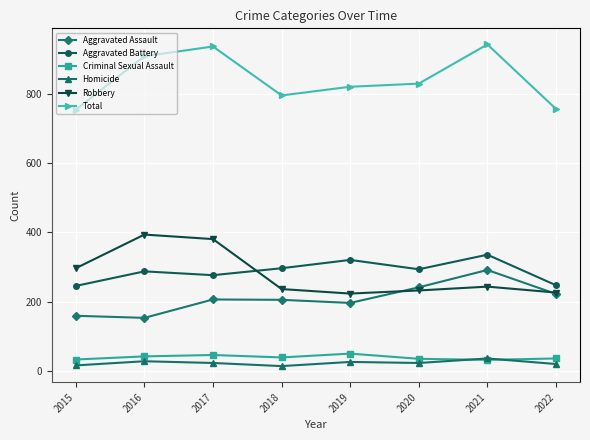

How many values in the Robbery series are below 244?

4